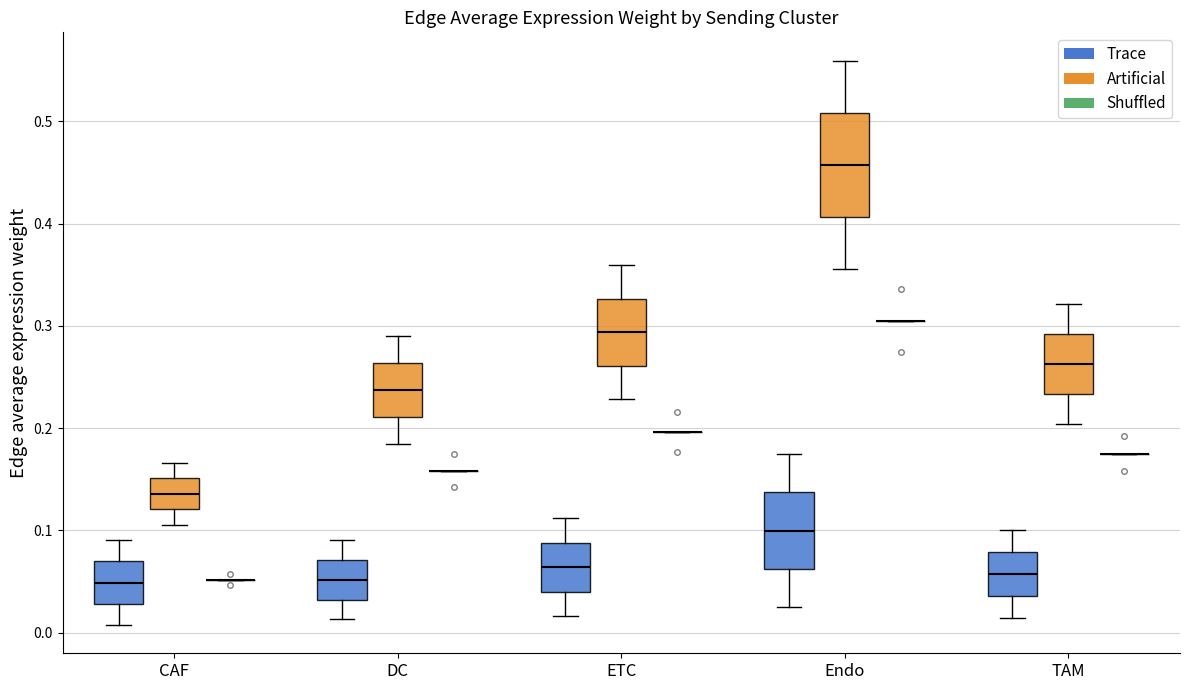

Reading left to right, transcribe this box plot: for each box, give where its median line is, the range the box spans, and where its two whiskers end, as read against the y-axis. The values are not printed on the chart, so give them approximately, as read against the axis.

CAF (Trace): median 0.05, box 0.03 to 0.07, whiskers 0.01 to 0.09
CAF (Artificial): median 0.14, box 0.12 to 0.15, whiskers 0.11 to 0.17
CAF (Shuffled): box collapsed to a line at 0.05, whiskers 0.05 to 0.05
DC (Trace): median 0.05, box 0.03 to 0.07, whiskers 0.01 to 0.09
DC (Artificial): median 0.24, box 0.21 to 0.26, whiskers 0.18 to 0.29
DC (Shuffled): box collapsed to a line at 0.16, whiskers 0.16 to 0.16
ETC (Trace): median 0.06, box 0.04 to 0.09, whiskers 0.02 to 0.11
ETC (Artificial): median 0.29, box 0.26 to 0.33, whiskers 0.23 to 0.36
ETC (Shuffled): box collapsed to a line at 0.20, whiskers 0.20 to 0.20
Endo (Trace): median 0.10, box 0.06 to 0.14, whiskers 0.02 to 0.17
Endo (Artificial): median 0.46, box 0.41 to 0.51, whiskers 0.36 to 0.56
Endo (Shuffled): box collapsed to a line at 0.31, whiskers 0.31 to 0.31
TAM (Trace): median 0.06, box 0.04 to 0.08, whiskers 0.01 to 0.10
TAM (Artificial): median 0.26, box 0.23 to 0.29, whiskers 0.20 to 0.32
TAM (Shuffled): box collapsed to a line at 0.18, whiskers 0.18 to 0.18